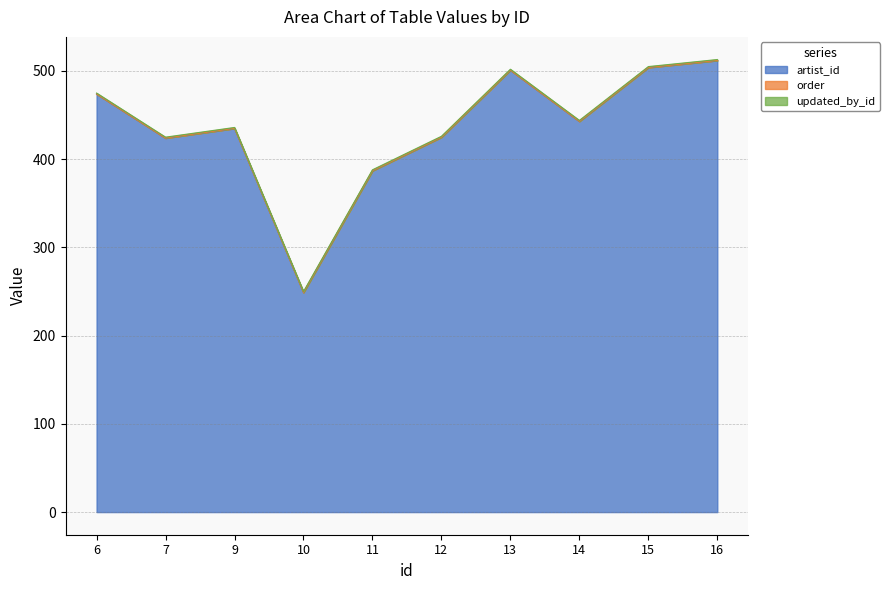

True or false: artist_id and order intersect in this chart.

False